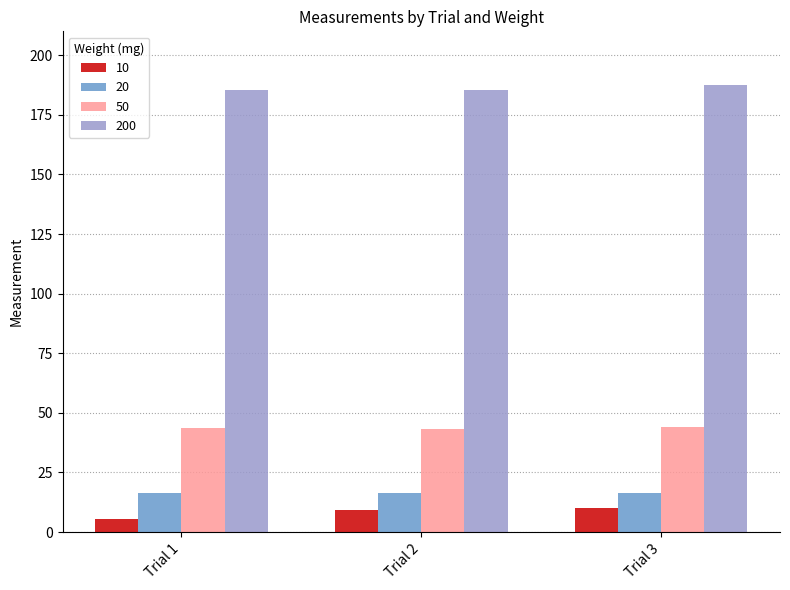

How many groups of bars are there?

3